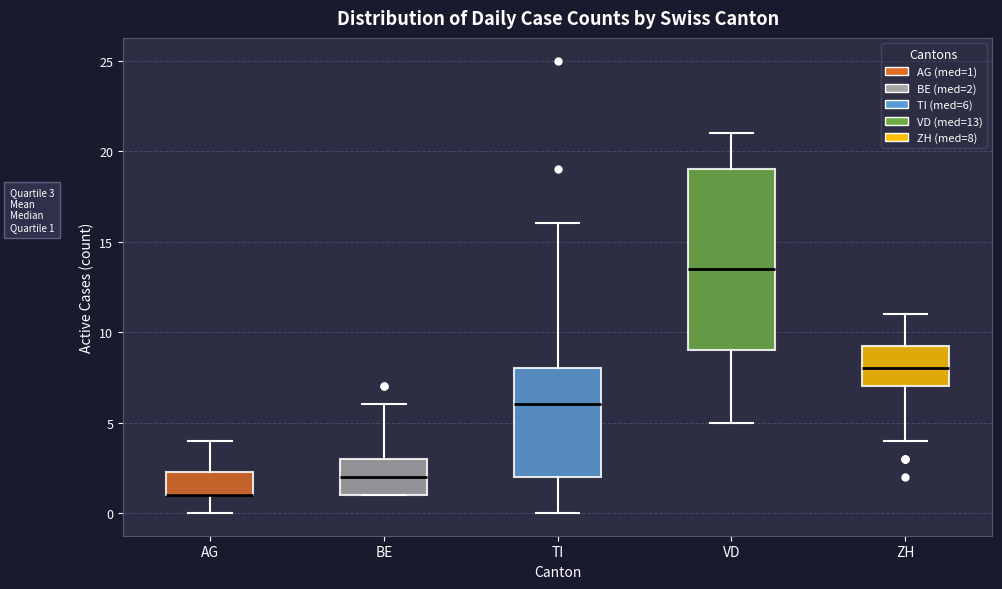

Comparing the boxes themselves (not the whiskers), which one is the tallest?

VD